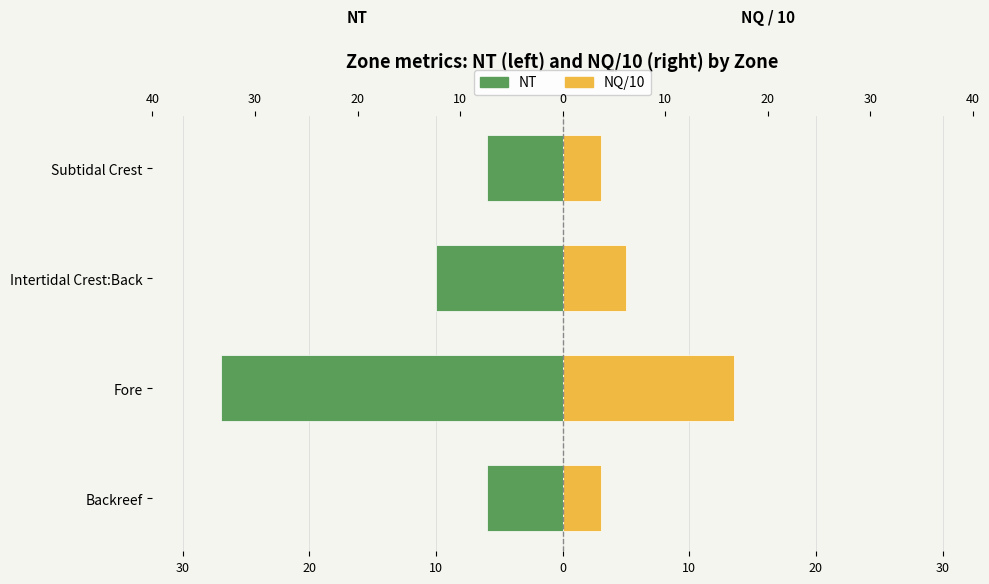

What is the value of the NQ/10 (right) bar at the 3rd from the left?

5.0